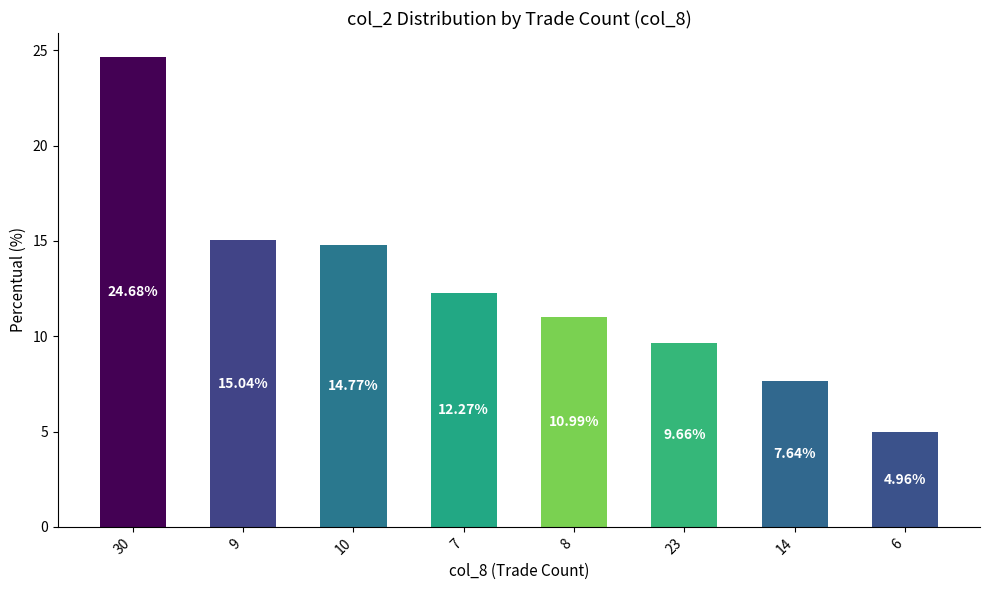

What is the greatest value displayed?

24.7